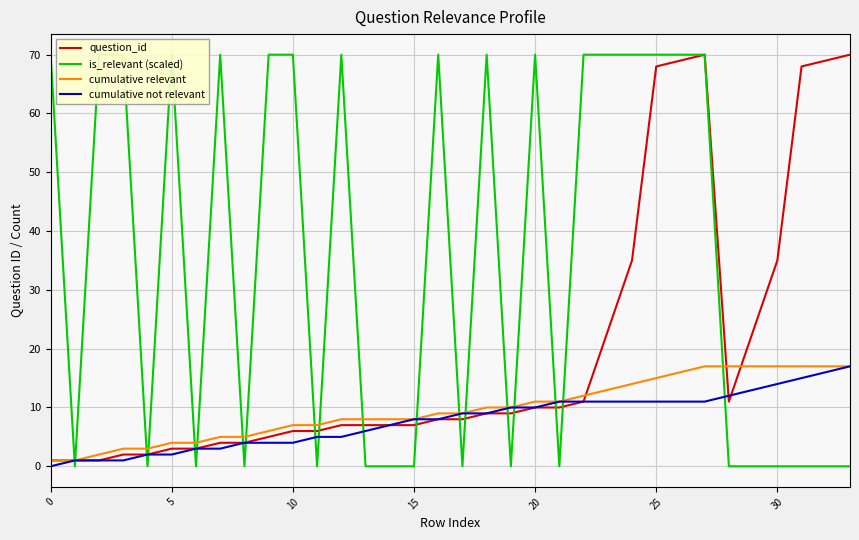

Which series changed the most between 31 and 32?

question_id